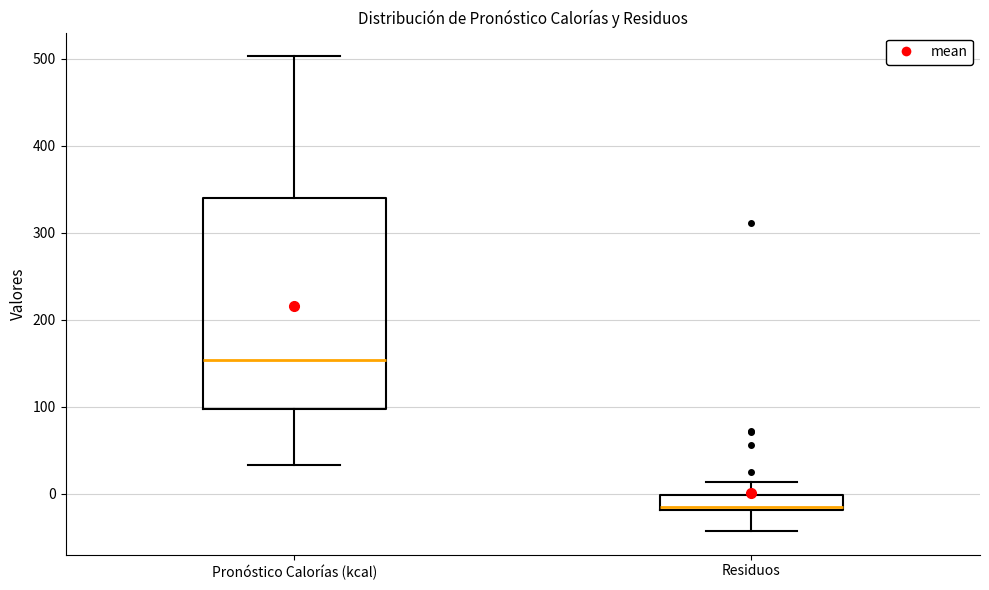

Which box is the tallest, from its lower edge to its upper edge?

Pronóstico Calorías (kcal)